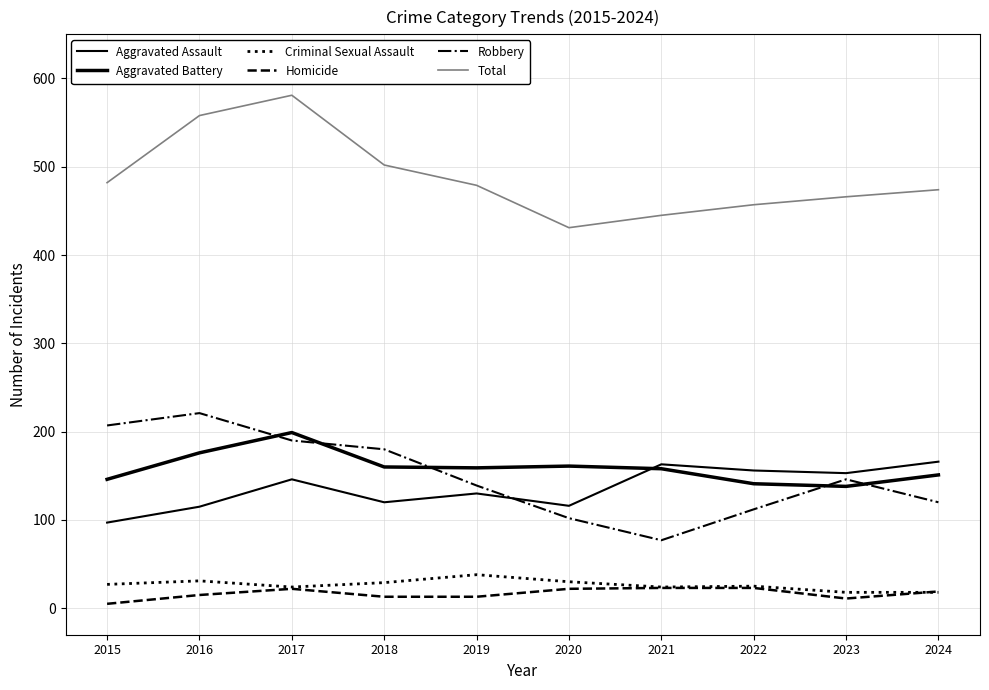

What value does the Total series have at 2022, to the nearest 50?

450